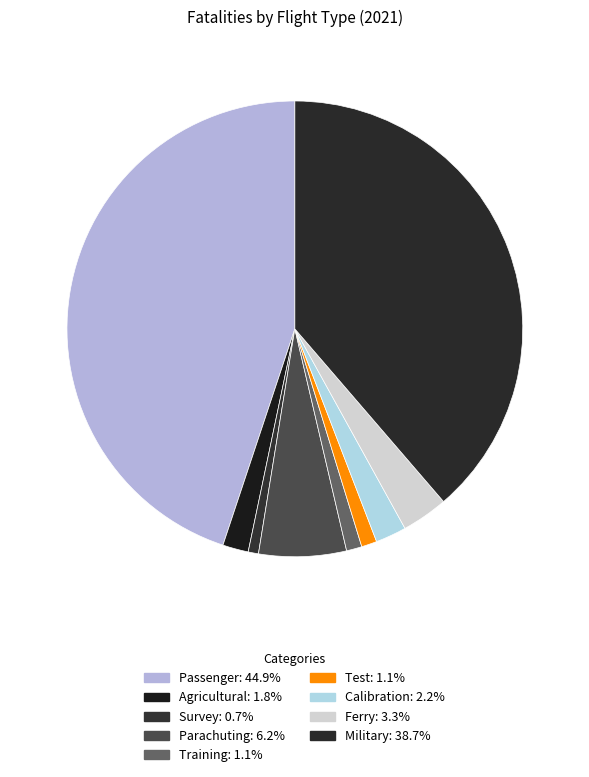

How many segments does this pie chart have?

9